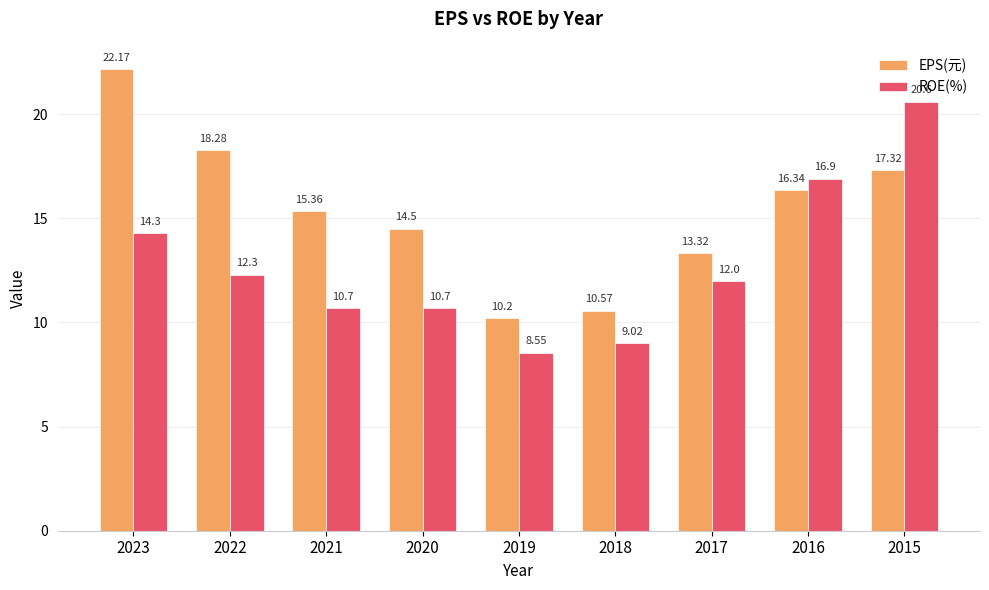

How many values in the EPS(元) series are below 15?

4